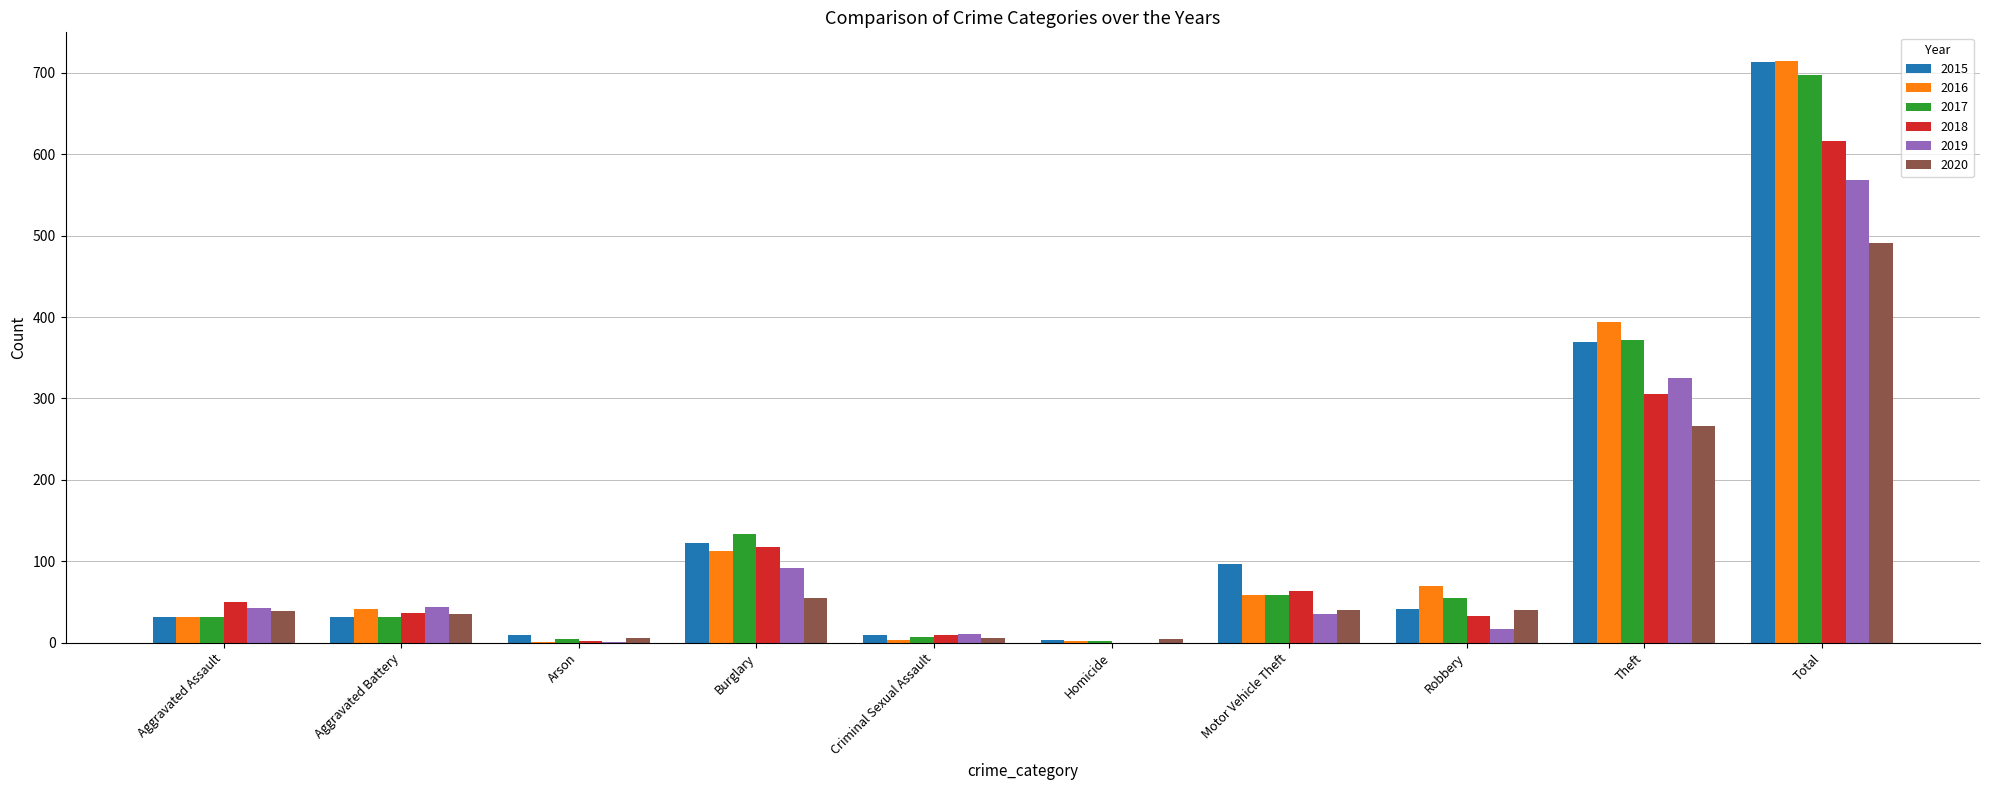

Between Motor Vehicle Theft and Theft, which series saw the biggest shift?

2016